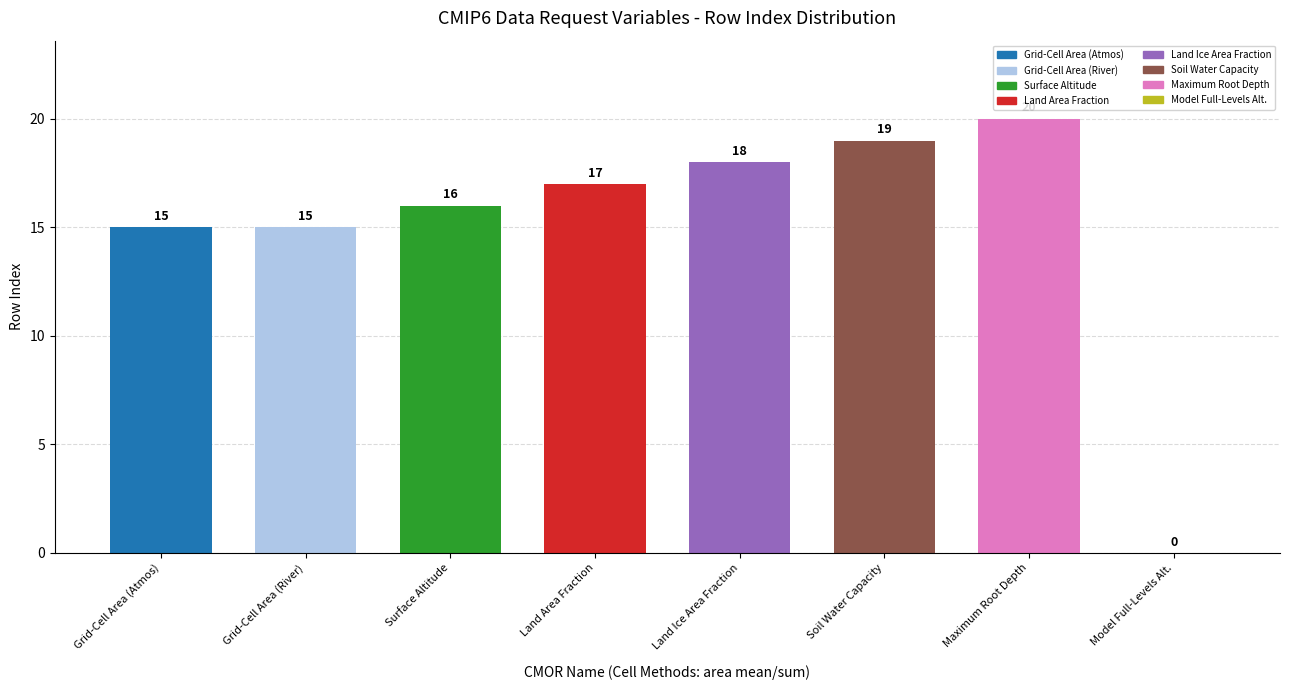

Read the value at sftgif, to the nearest 5.

20